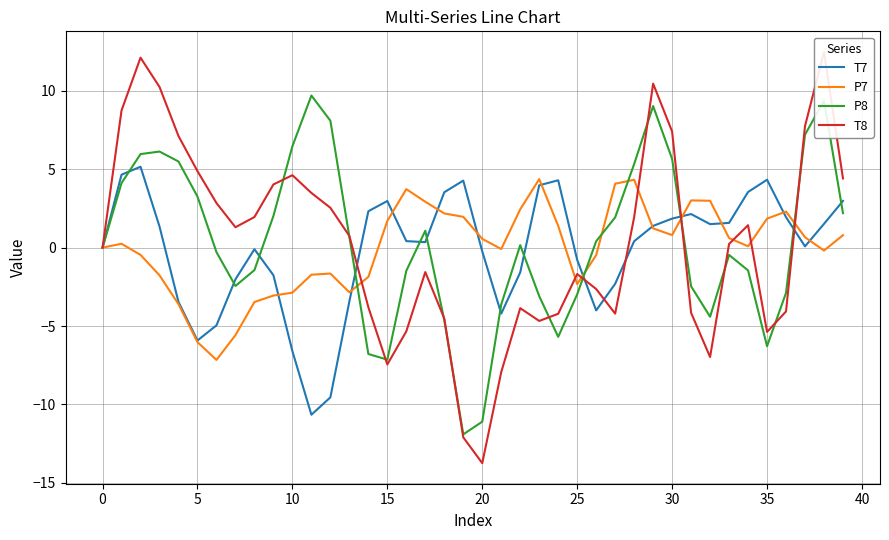

What is the maximum value for P8?

9.7